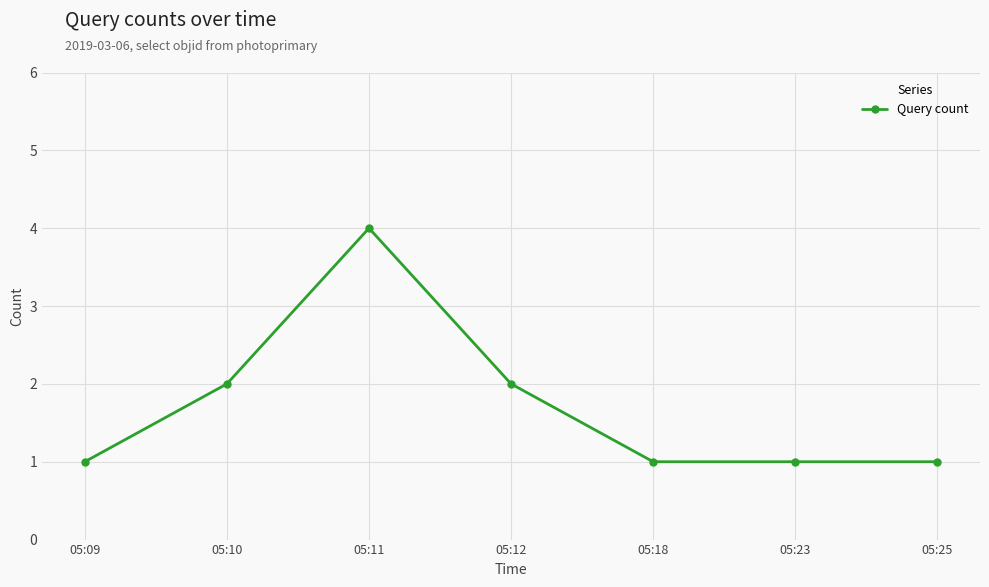

The chart shows a value of 4 at 05:11. True or false?

True